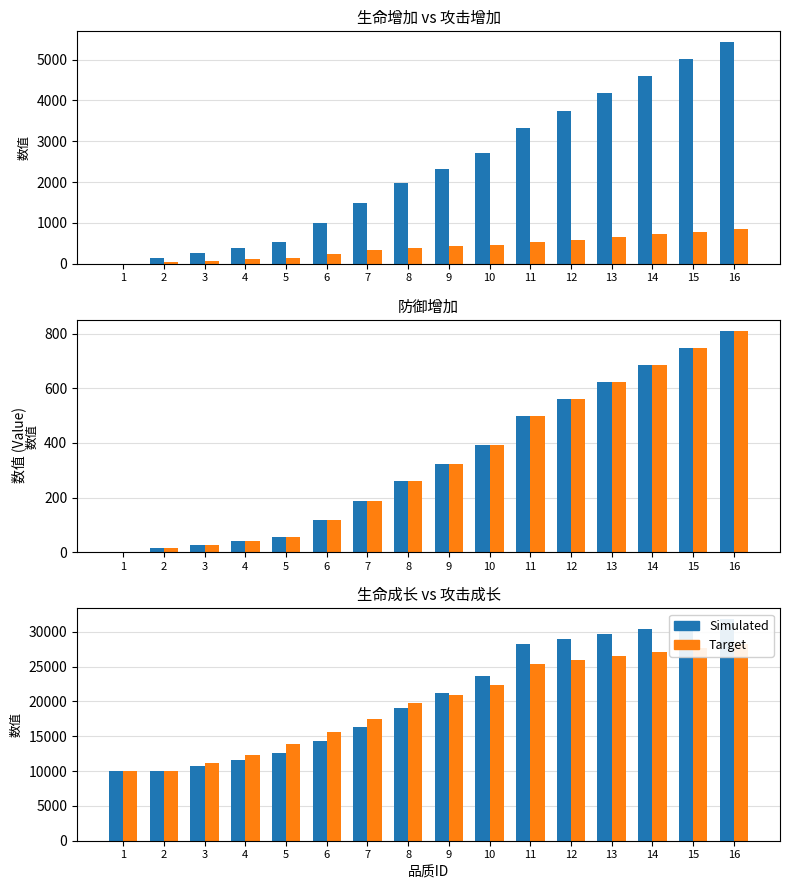

What is the maximum value shown in the chart?

31794